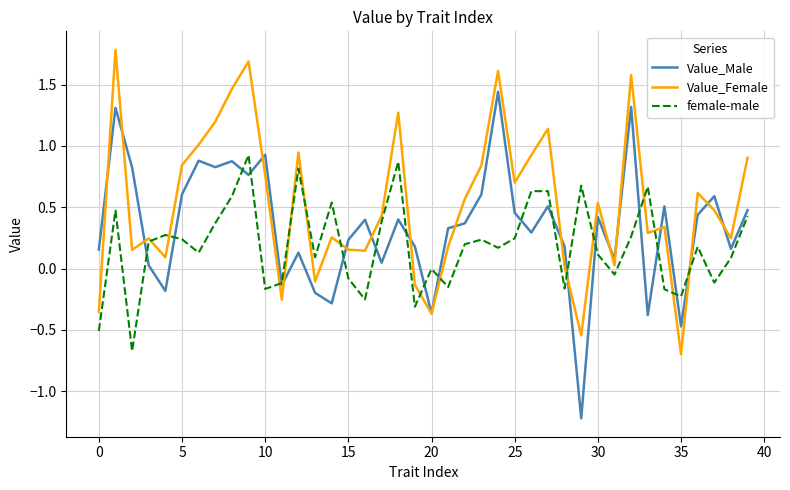

How many values in Value_Female are above zero?

33